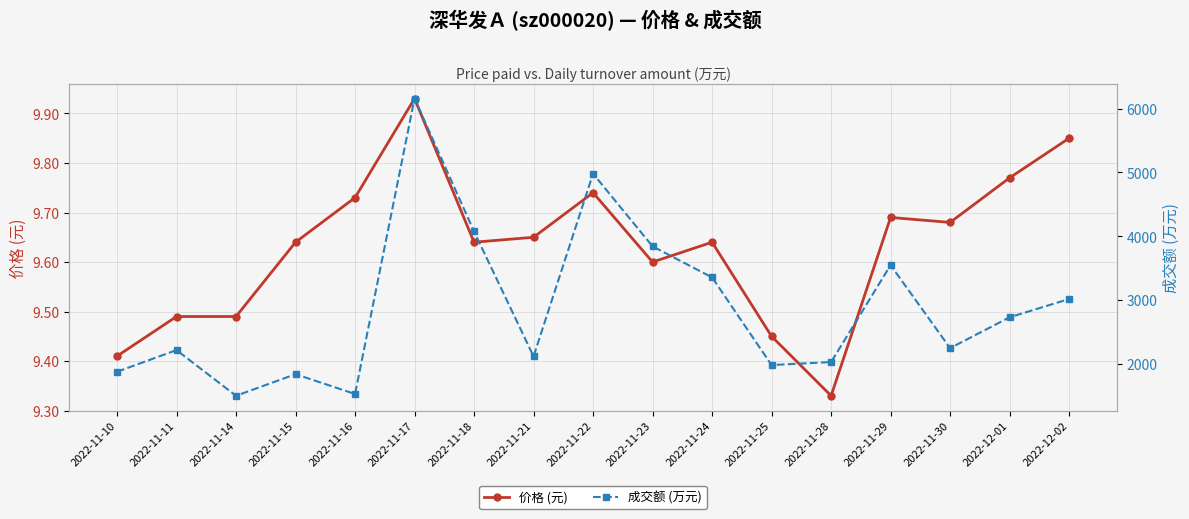

True or false: 成交额 (万元) has a value of 6156.0 at 2022-11-17.

True